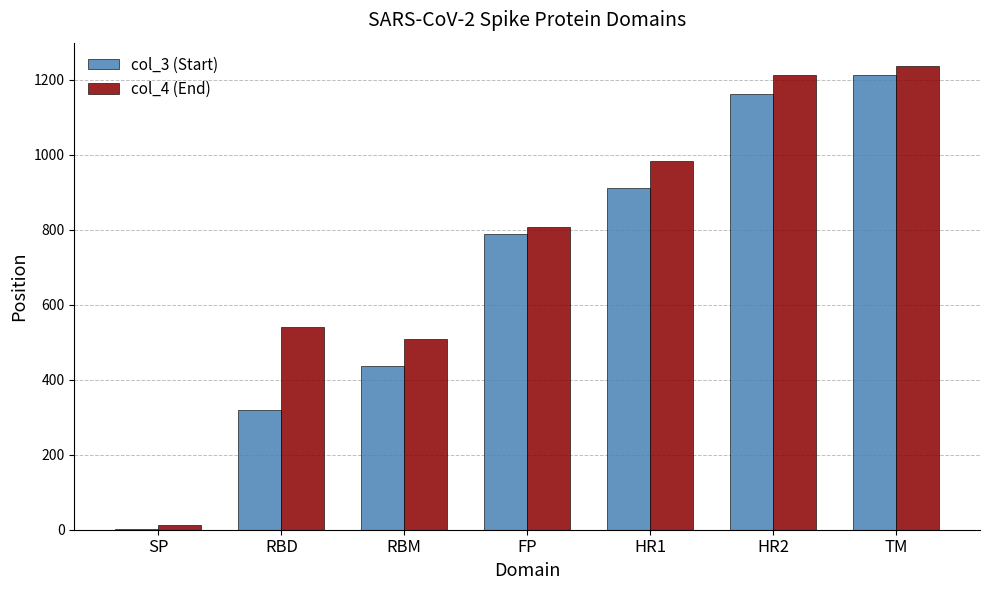

What is the average value of the col_3 (Start) series?

690